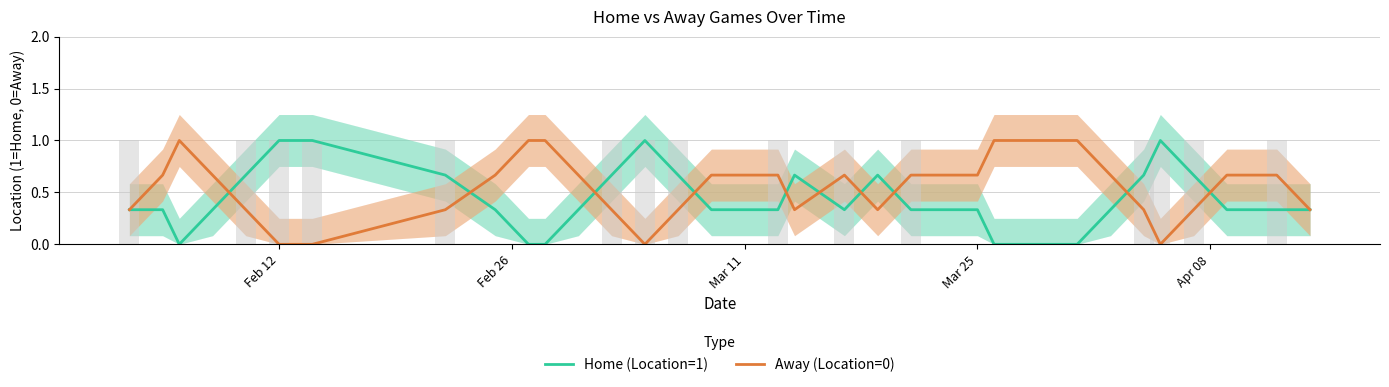

What is the value of the Away (Location=0) bar at the 22nd from the left?

0.7